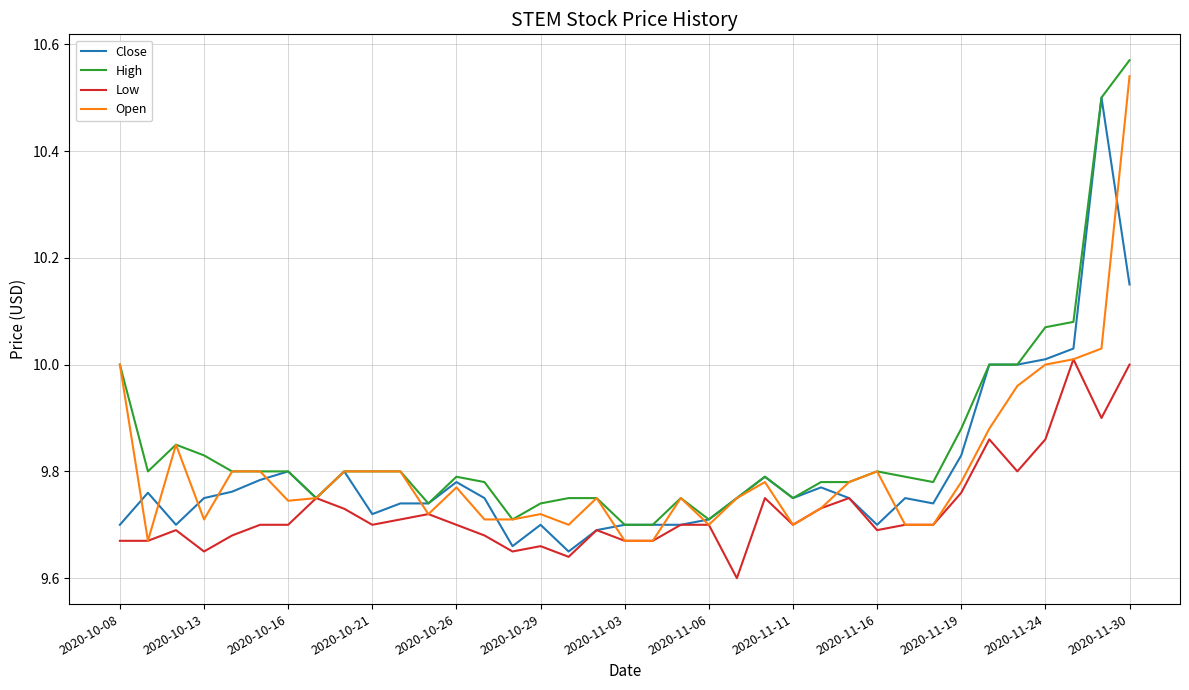

Which series has the largest total across all categories?

High